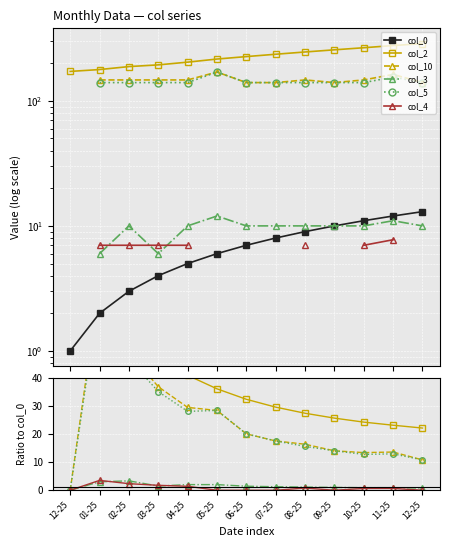

Which series has the largest range (max minus min)?

col_2